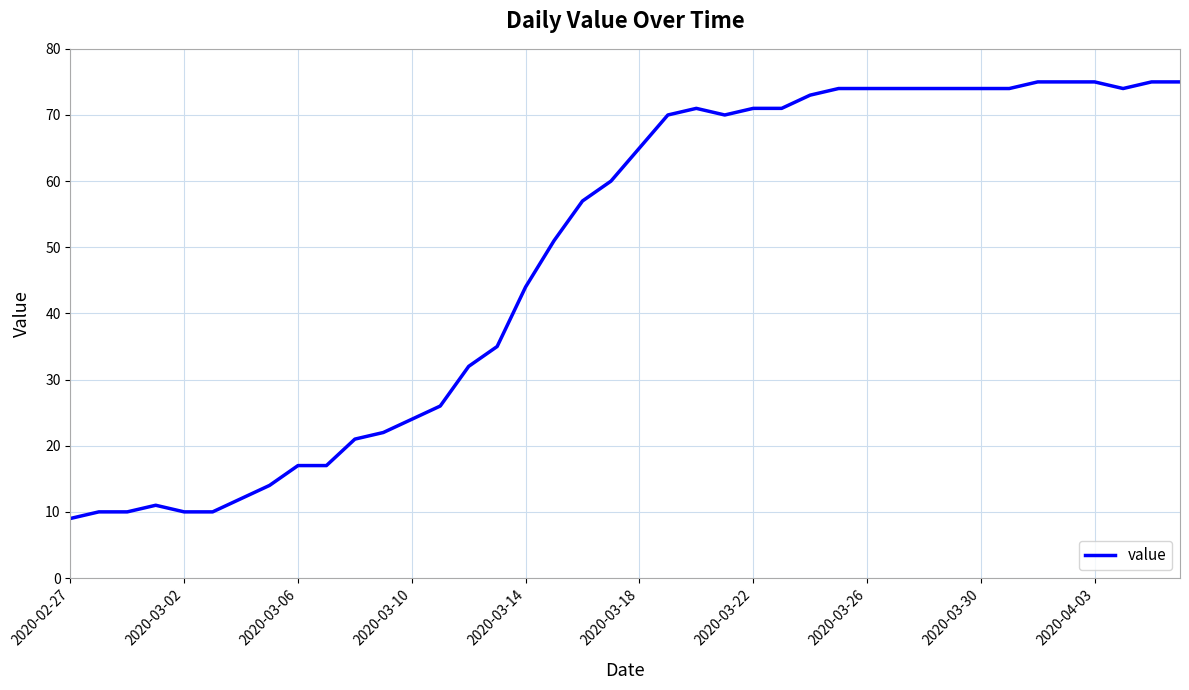

What is the maximum value shown in the chart?

75